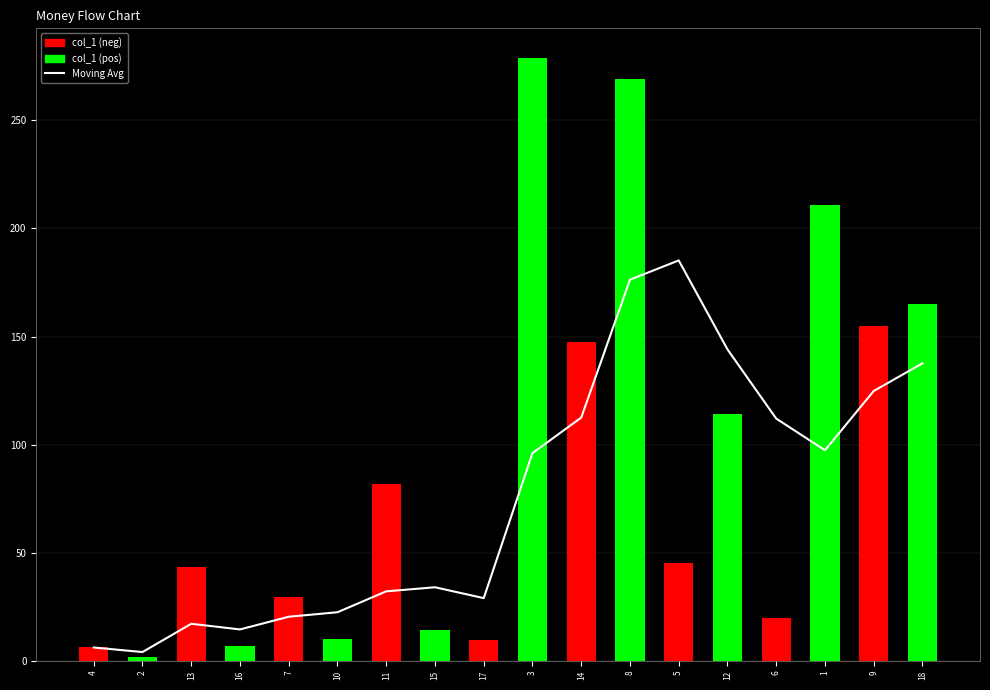

Rank the series by their average value, from highest to lowest.

col_1, Moving Avg